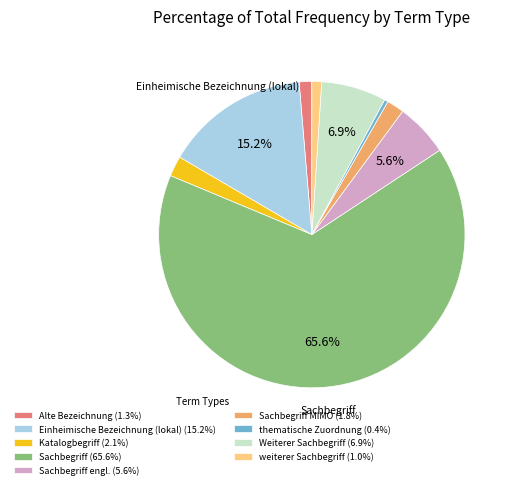

Does any single category account for the majority?

Yes